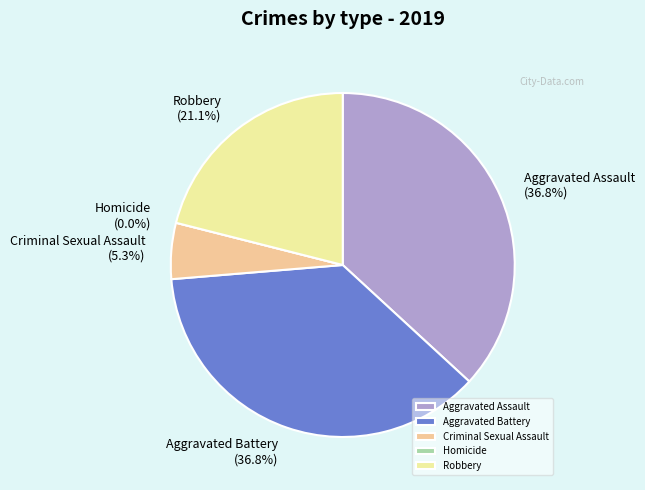

Rank the categories by value from lowest to highest.

Homicide, Criminal Sexual Assault, Robbery, Aggravated Assault, Aggravated Battery